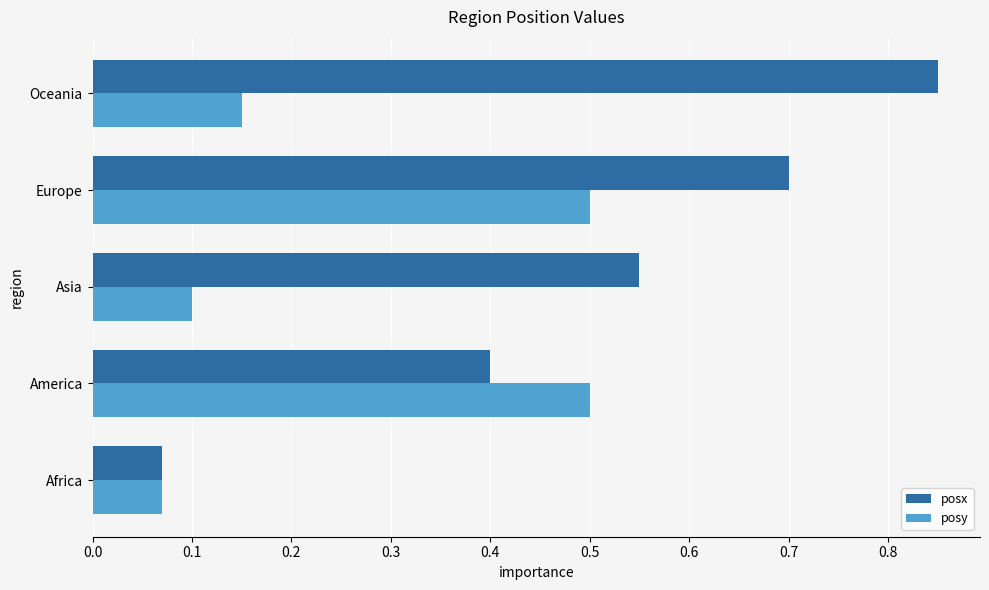

What is the approximate value of posx at Europe?

0.7